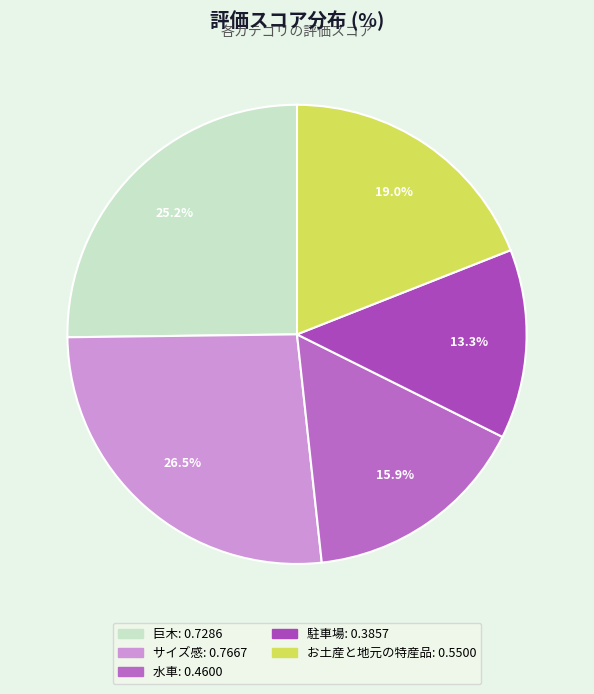

Between サイズ感 and 駐車場, which is larger?

サイズ感